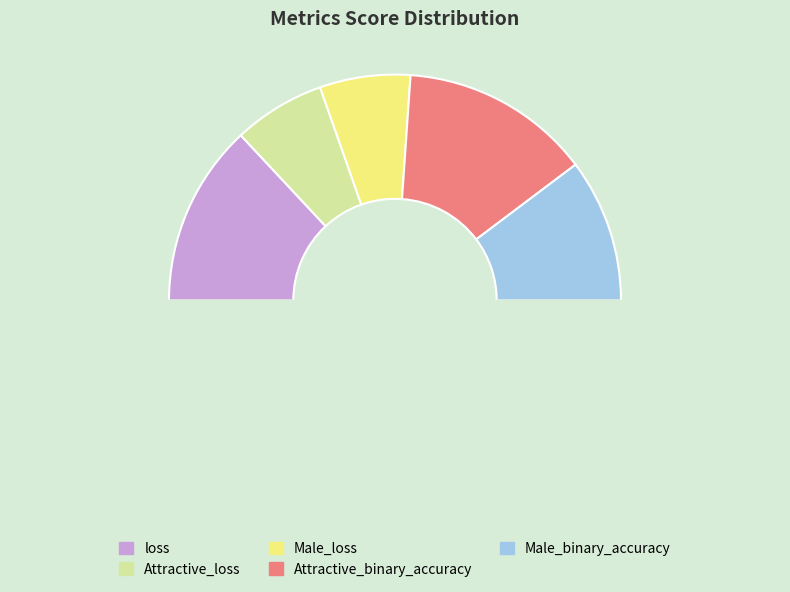

Count the number of slices in the pie.

6